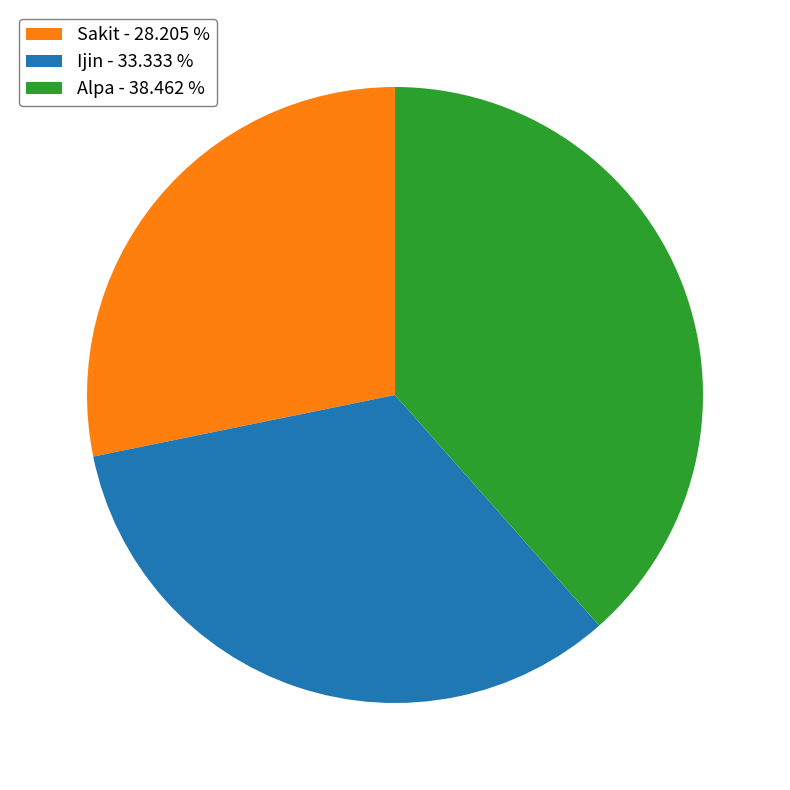

Does any single category account for the majority?

No